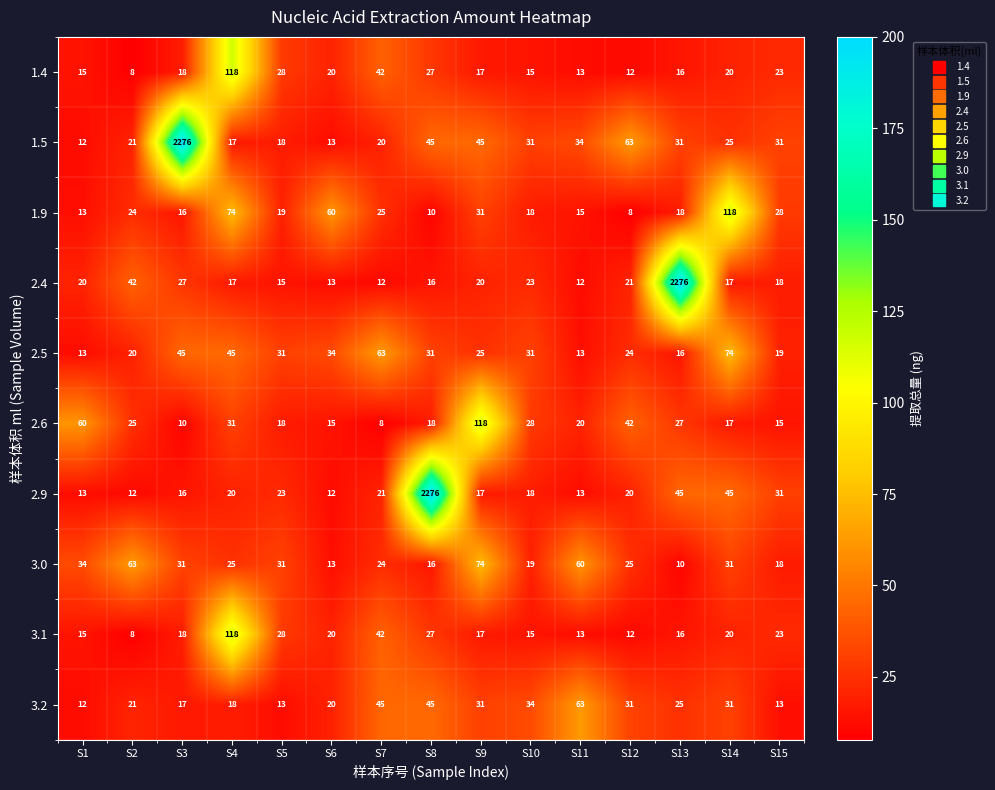

Which category has the lowest value in the 1.5 series?

S1